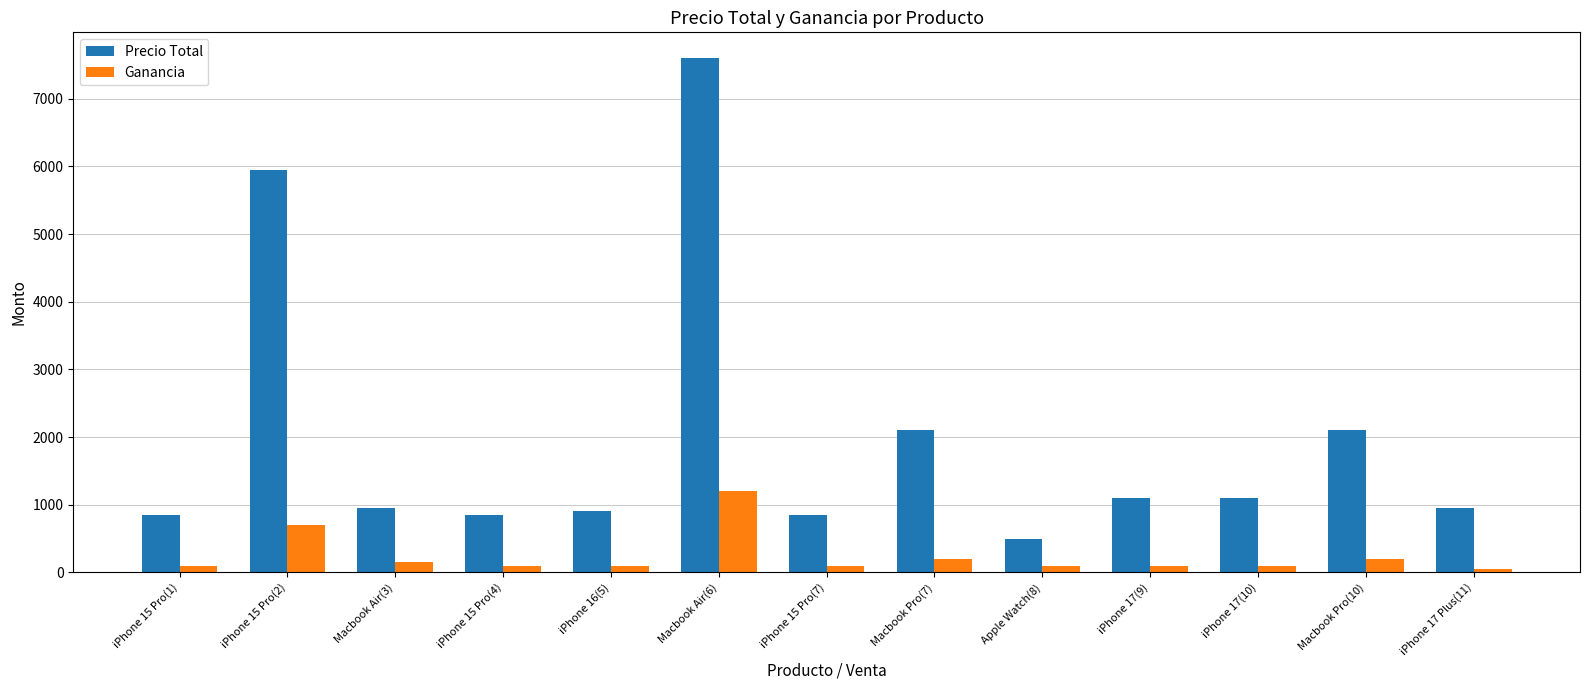

At which category is the sum across all series the highest?

Macbook Air(6)